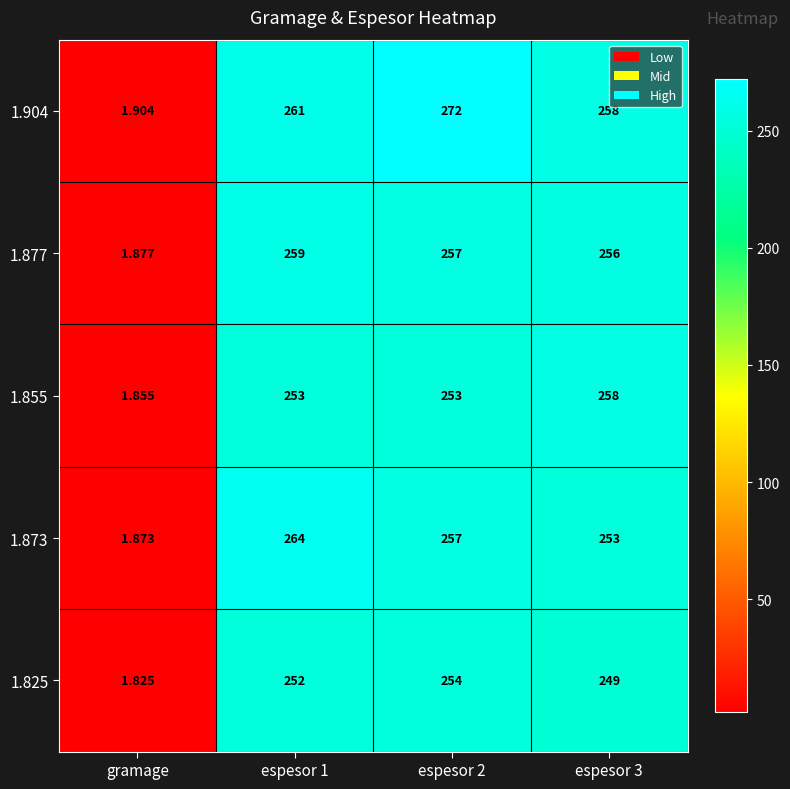

At espesor 1, list the series in order from largest to smallest.

1.873, 1.904, 1.877, 1.855, 1.825